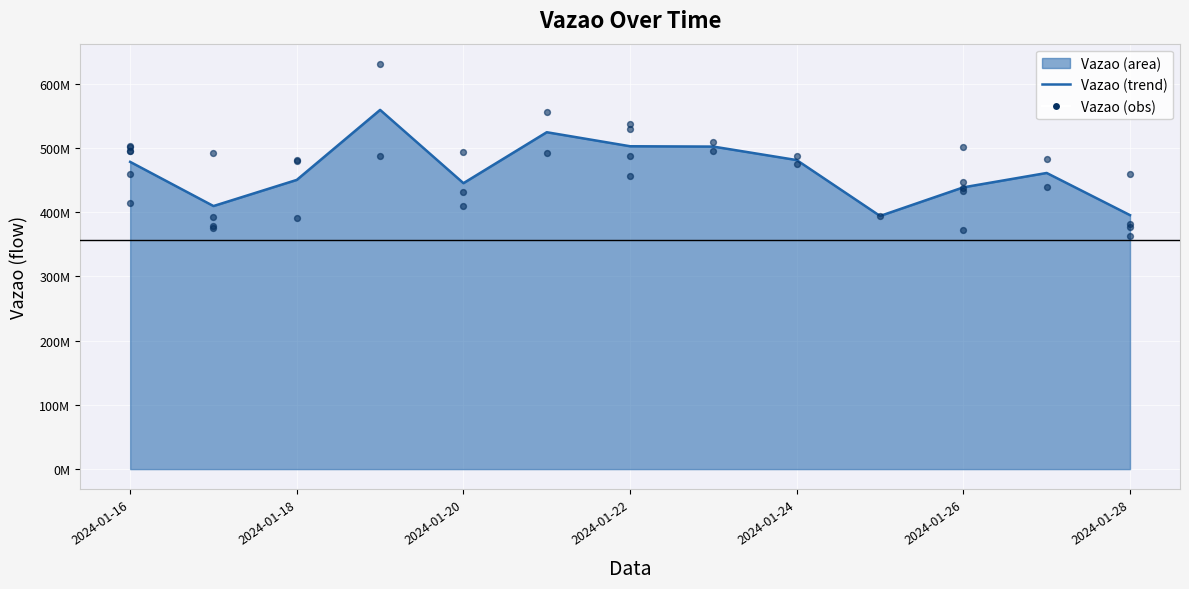

What is the change in value from 2024-01-26 to 2024-01-27?

+35651433